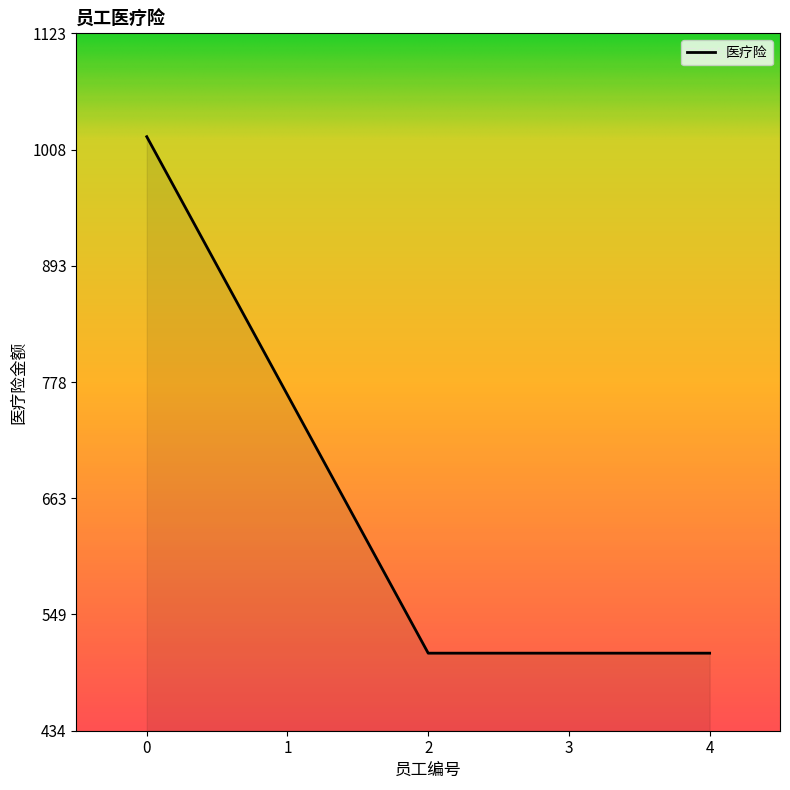

What is the difference between the values at 1 and 3?

255.0